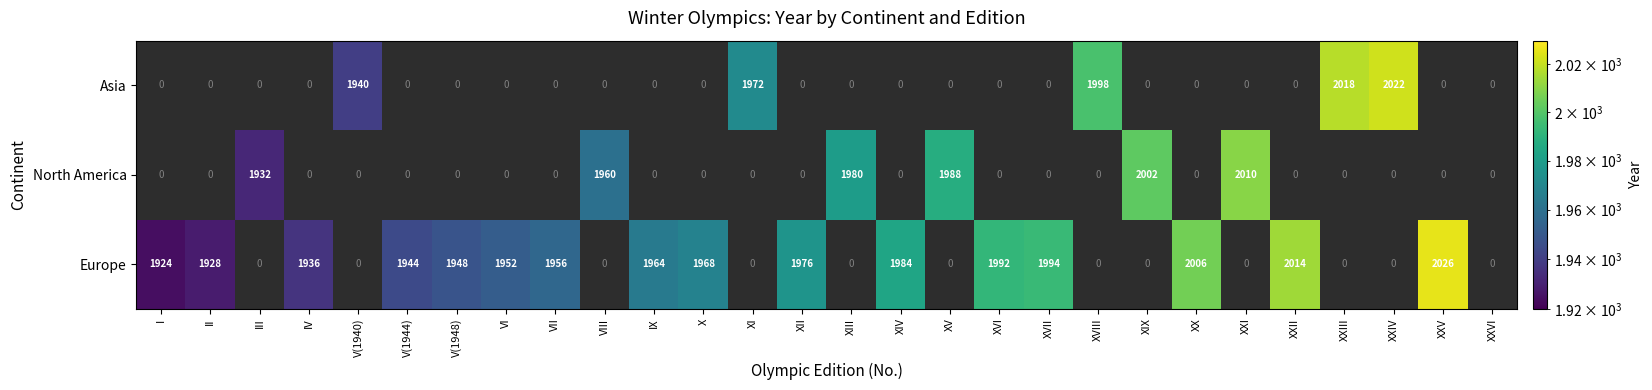

True or false: Asia has a value of 586 at V(1940).

False